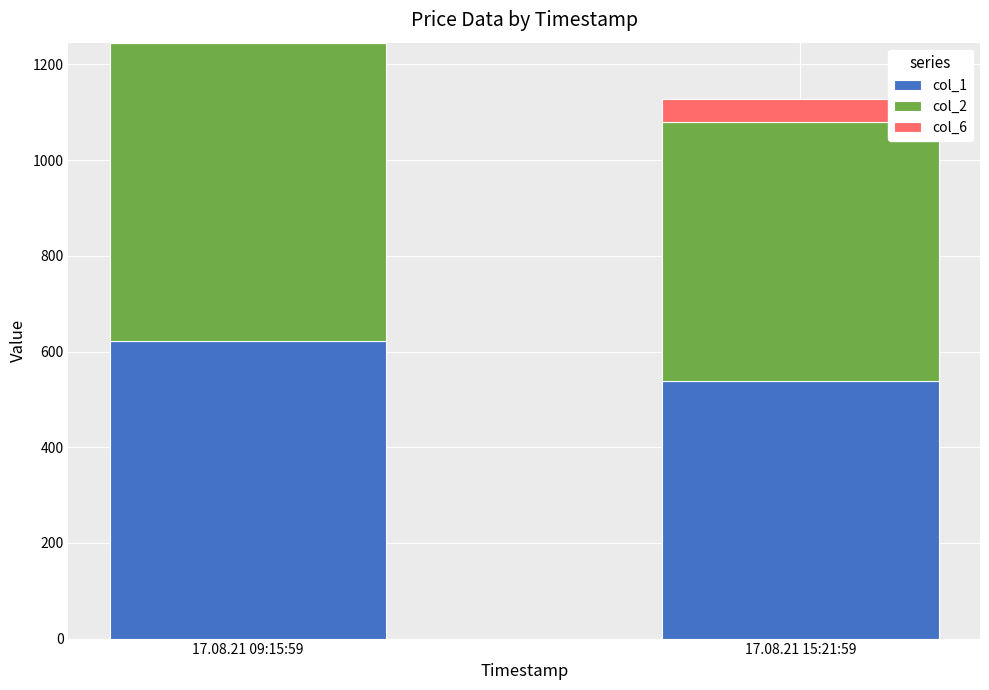

At which category is the sum across all series the highest?

17.08.21 09:15:59